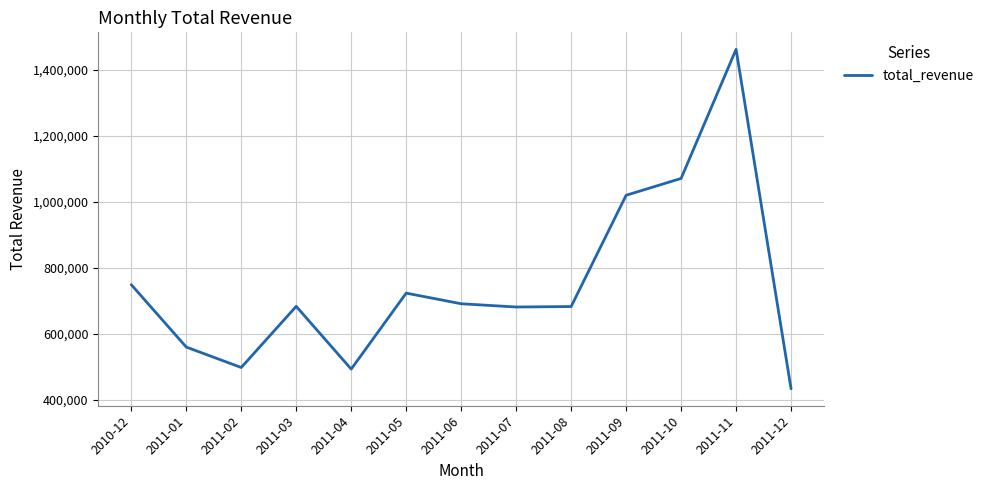

What is the difference between the maximum and minimum values?

1028088.2